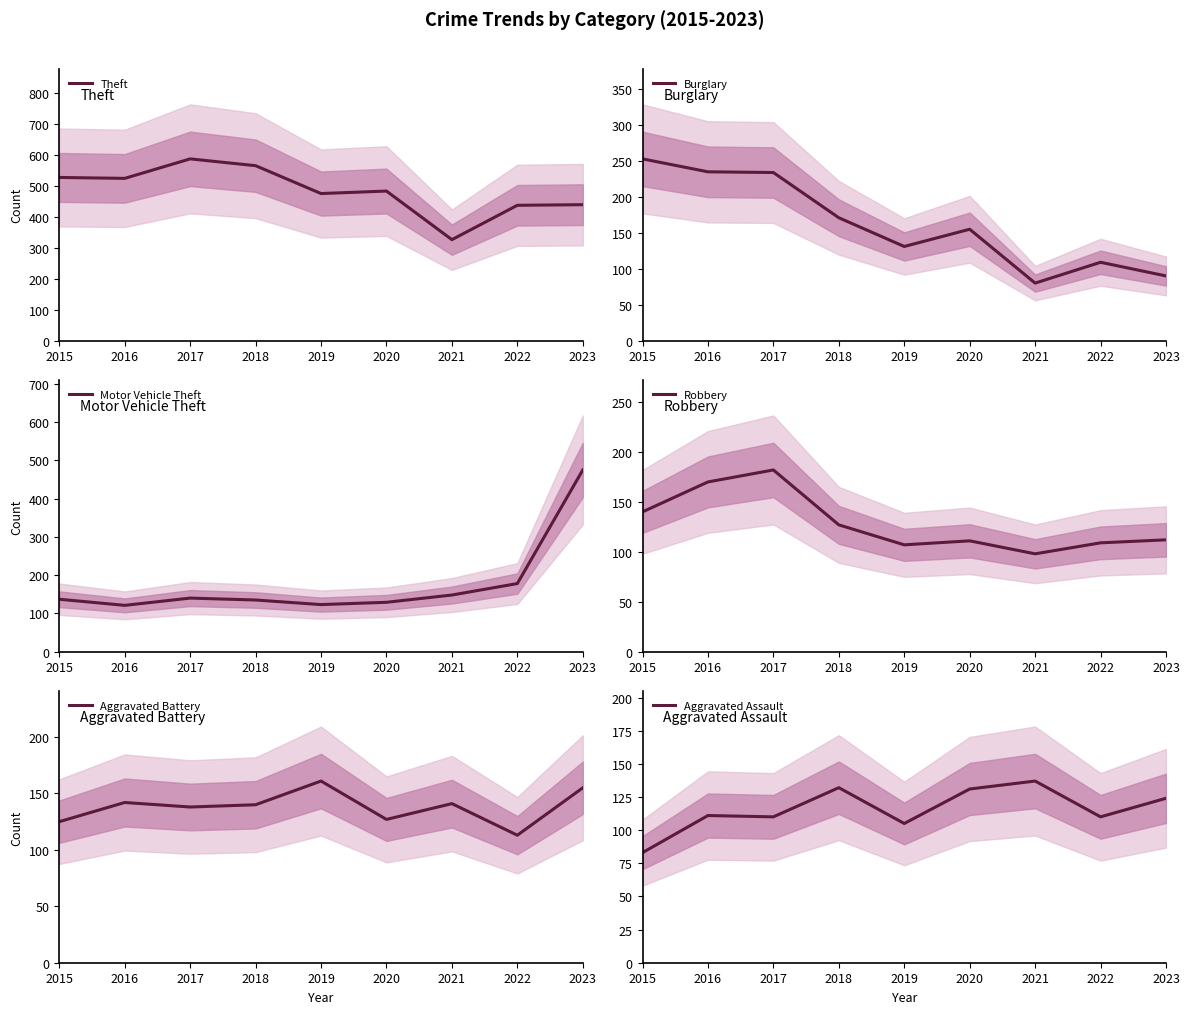

What is the value of the Burglary point at the 6th from the left?

155